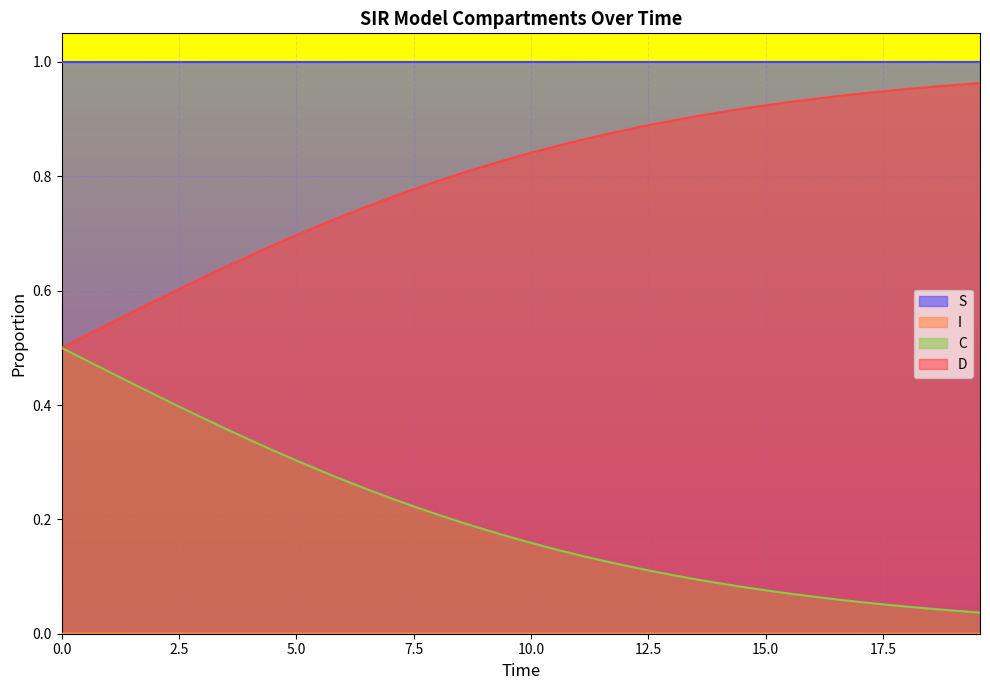

Which series has the largest total across all categories?

S